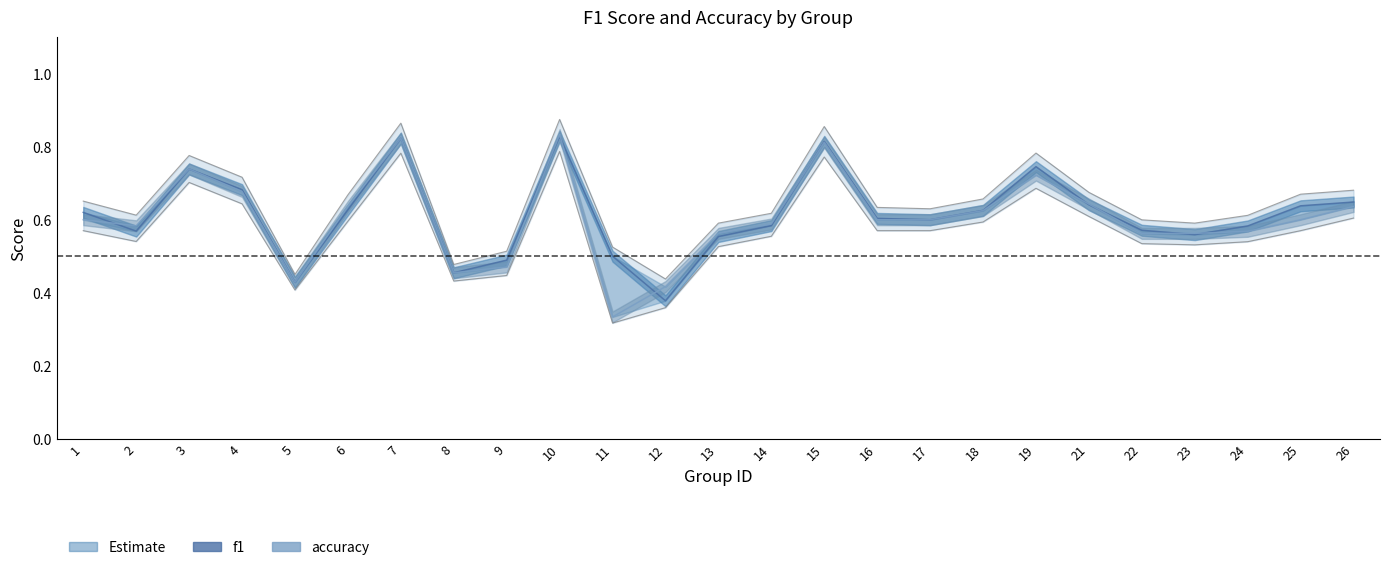

At which label is accuracy closest to 0?

11